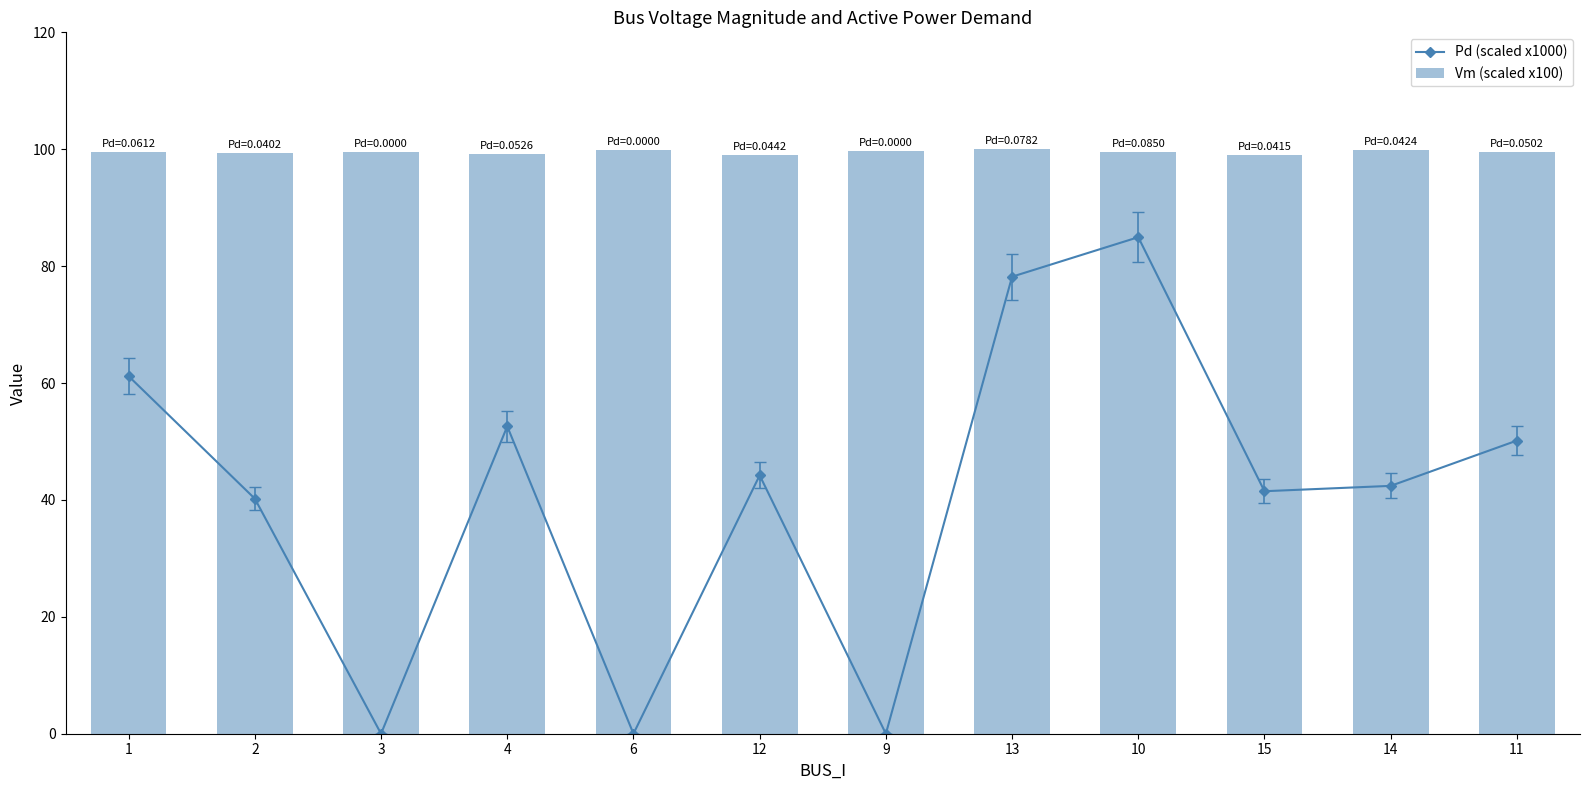

What position from the right is 4?

9